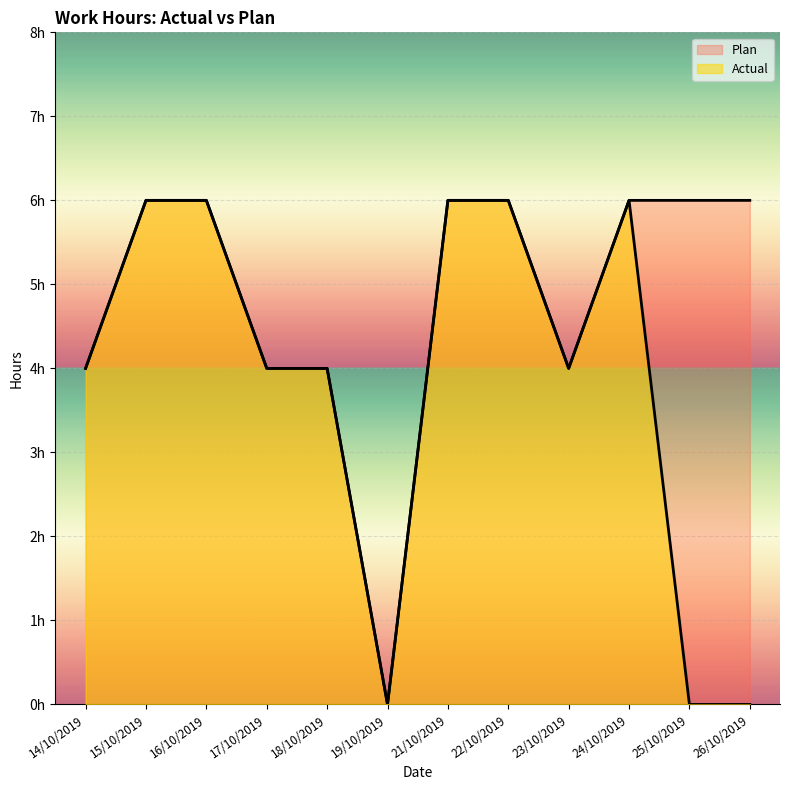

In Plan, how many points are lower than both neighbors (excluding endpoints)?

2